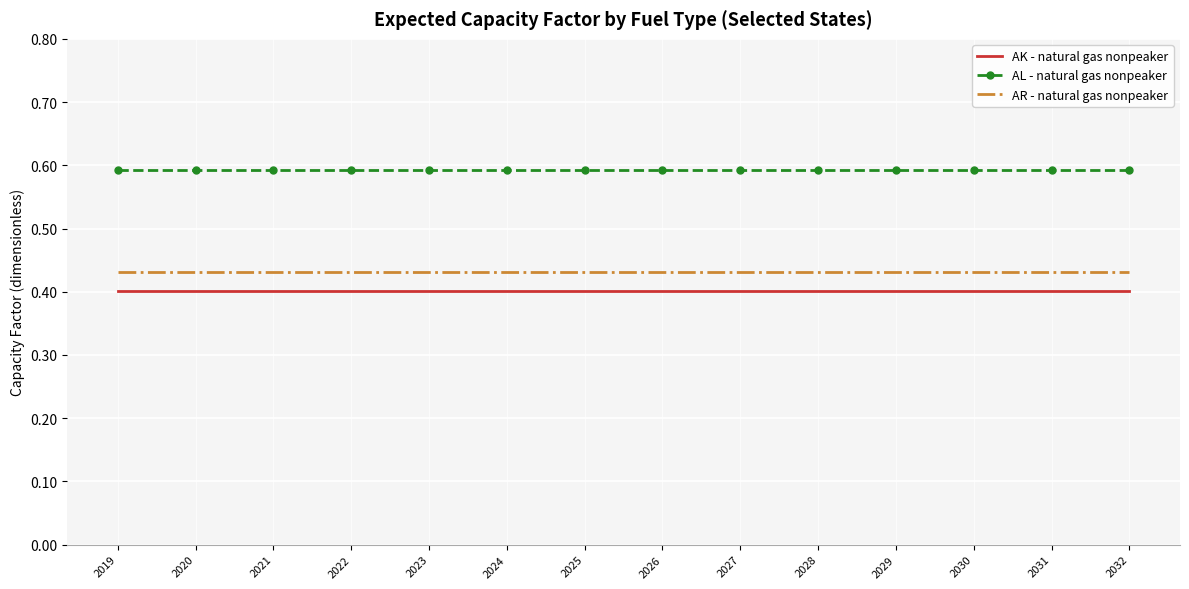

At 2032, list the series in order from smallest to largest.

AK - natural gas nonpeaker, AR - natural gas nonpeaker, AL - natural gas nonpeaker